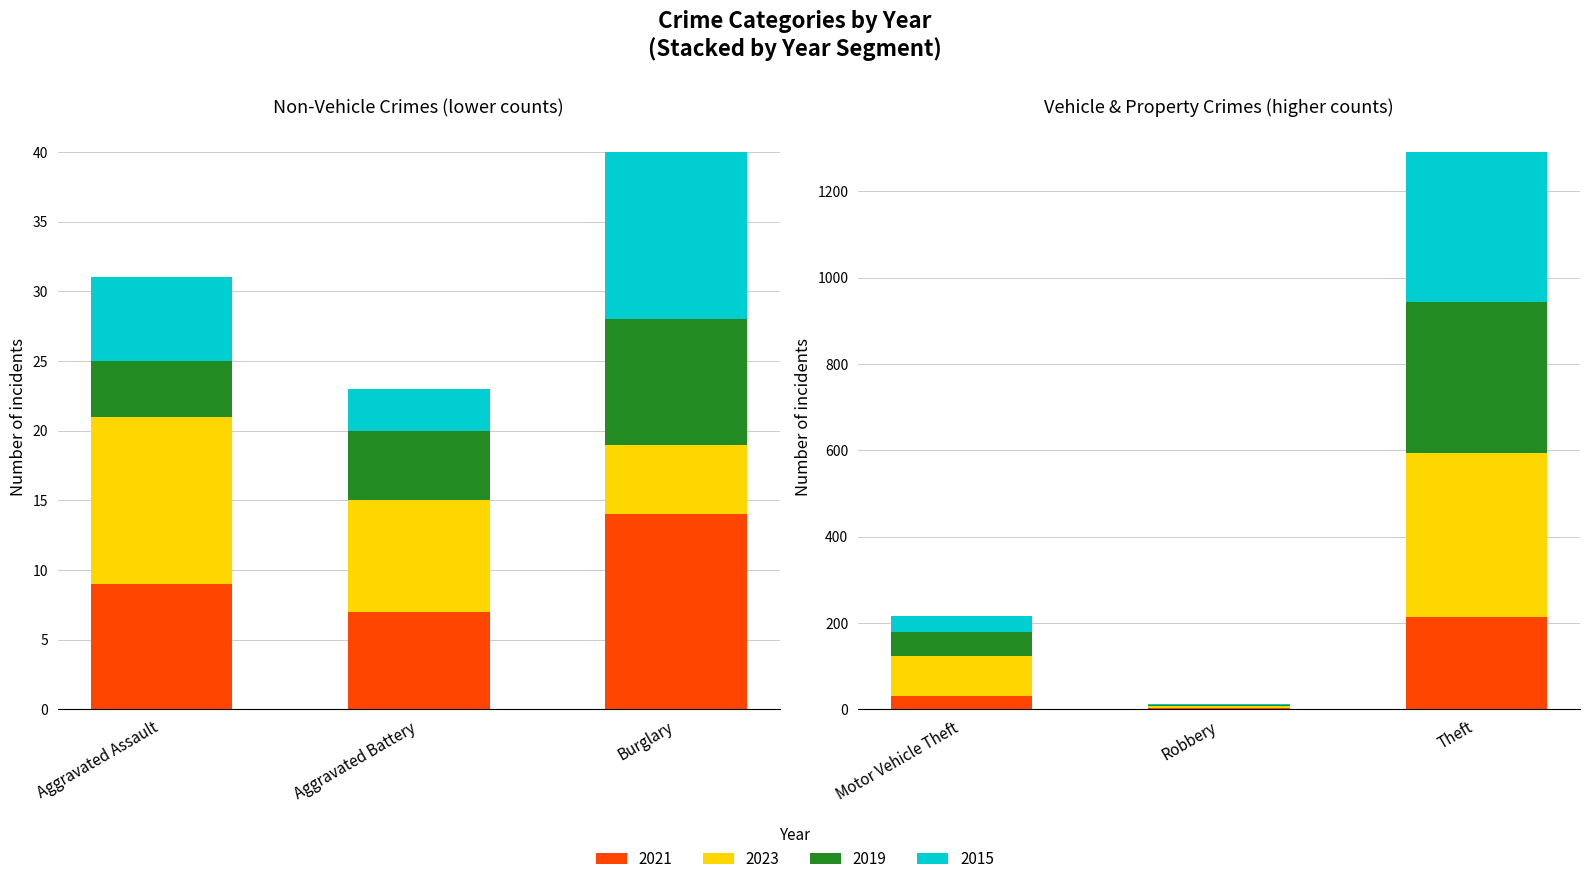

At which label does 2021 reach its peak?

Theft